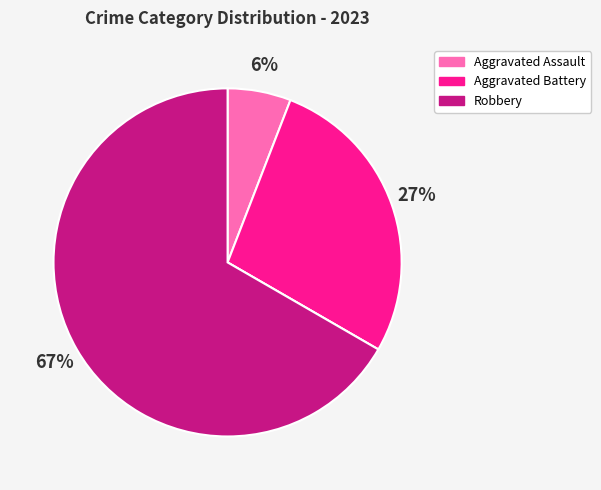

Is there a majority slice in this chart?

Yes